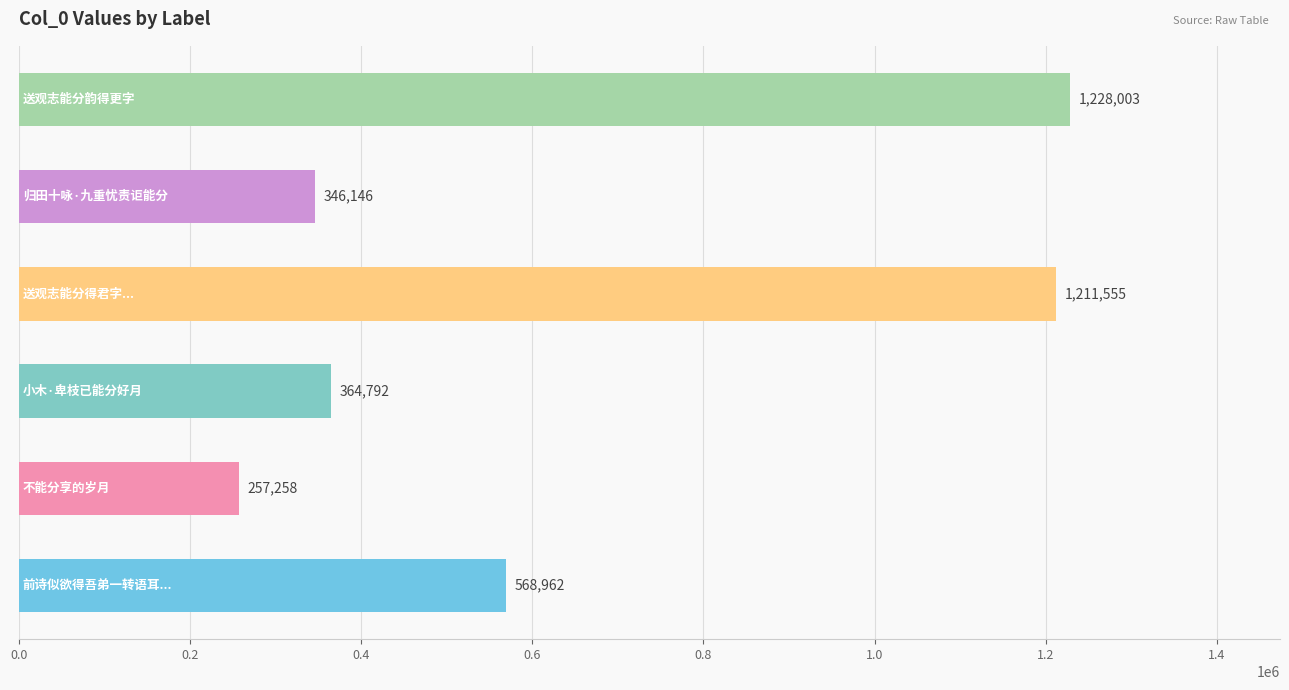

Does the chart contain stacked bars?

No